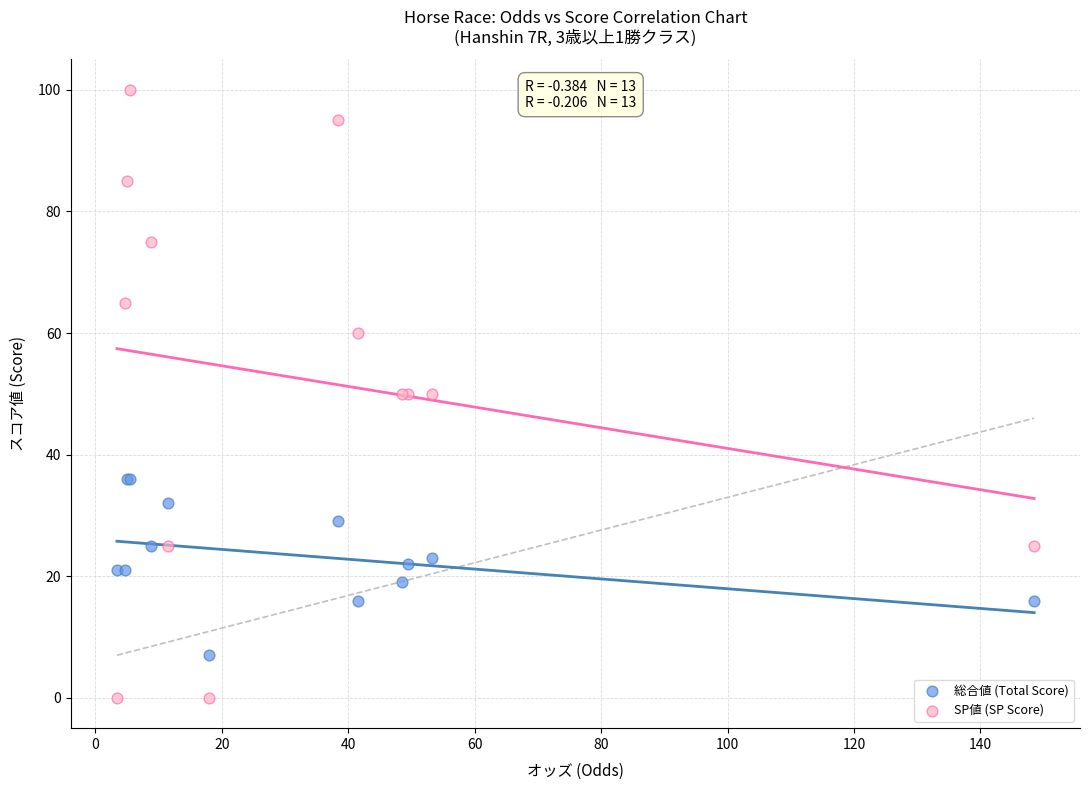

Which series has the largest Y range (max minus min)?

SP値 (SP Score)